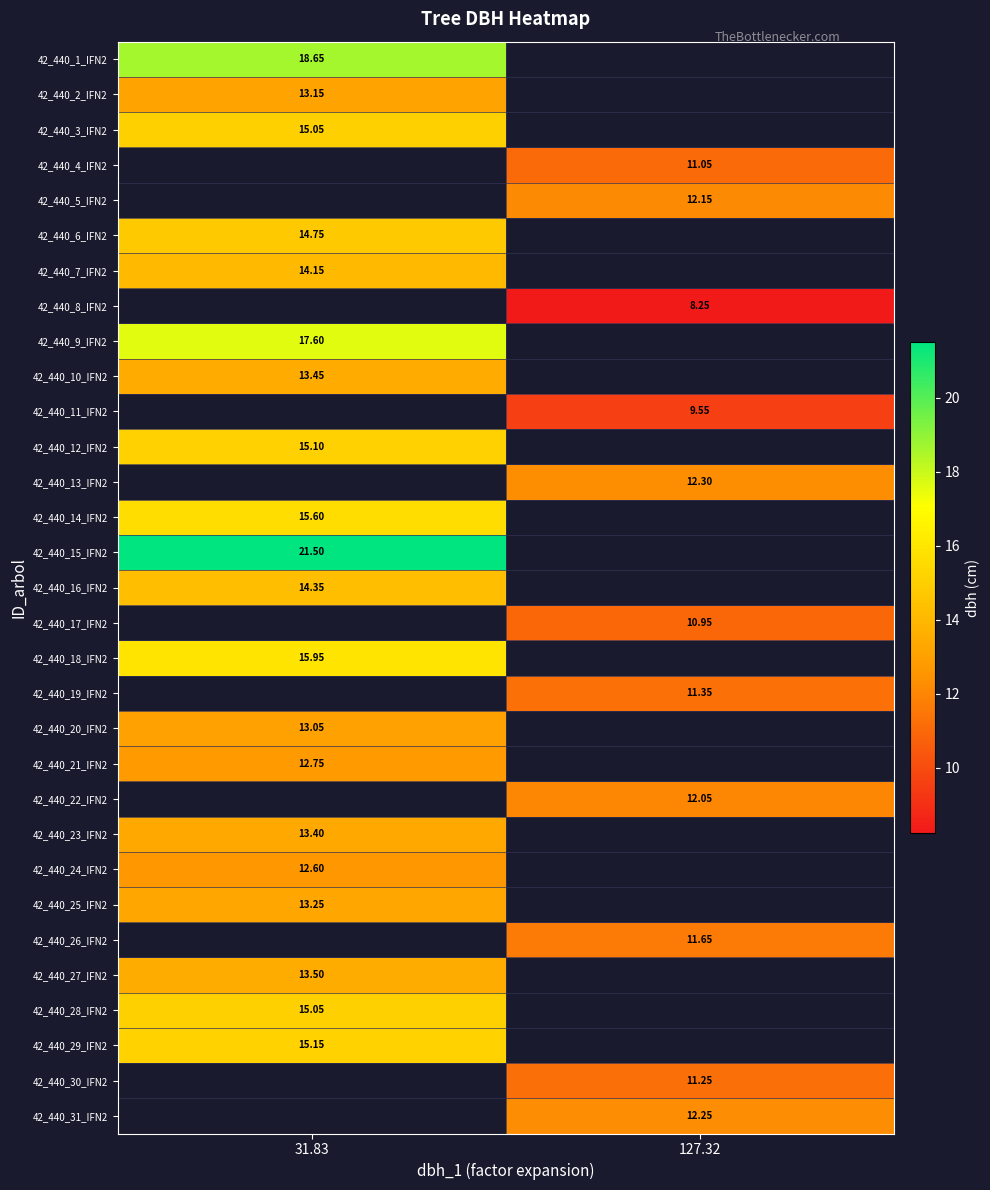

Which has a higher value, 127.32 or 31.83?

31.83